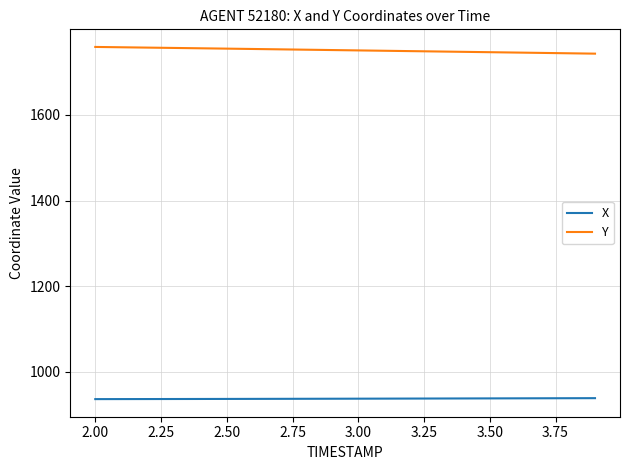

How many series are shown in this chart?

2